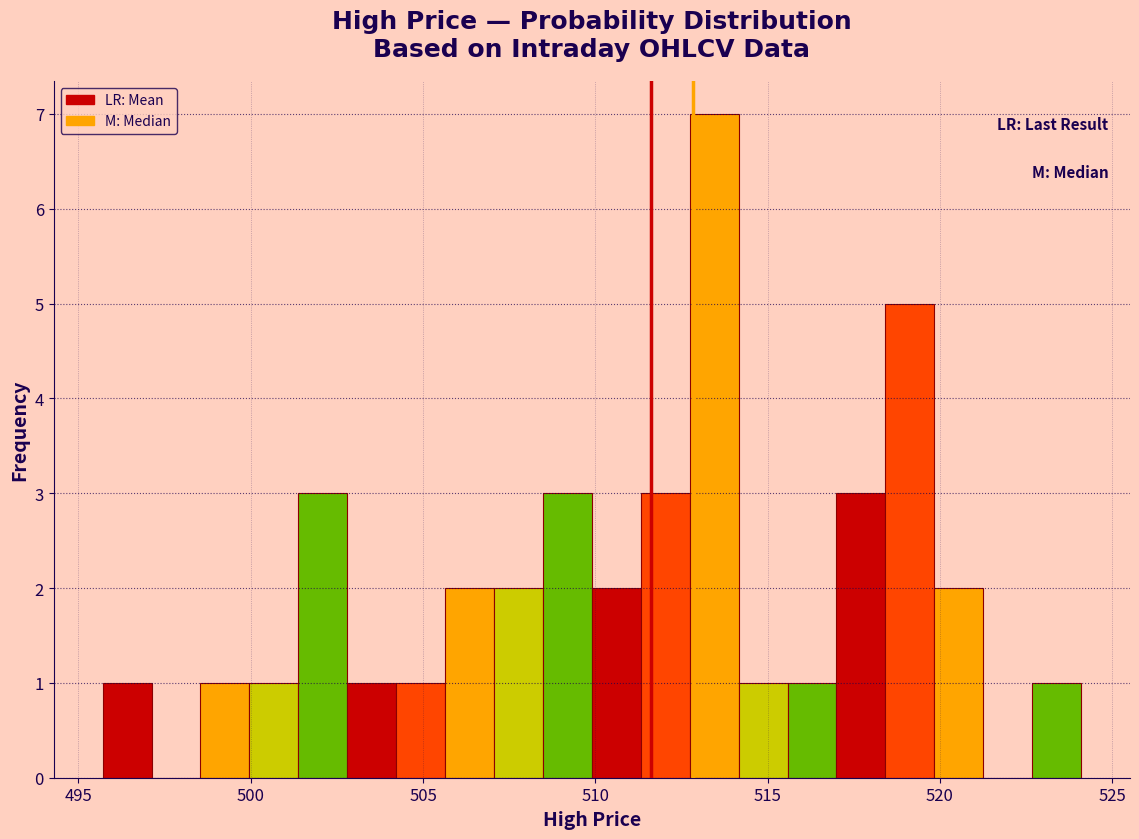

Read against the x-axis, roughly where is the centre of the tallest bar?

513.5